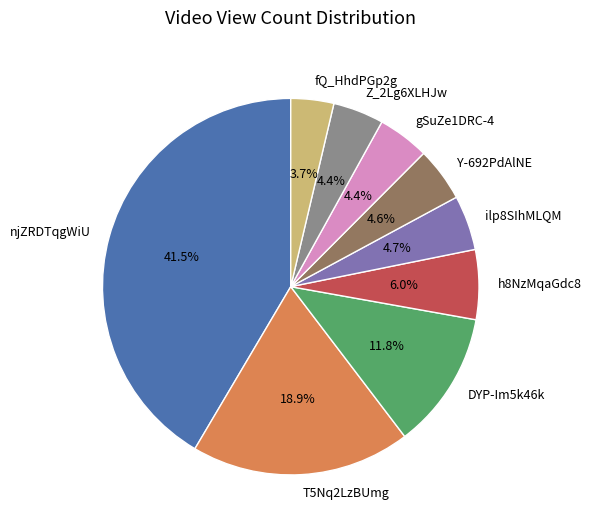

Between h8NzMqaGdc8 and ilp8SIhMLQM, which is larger?

h8NzMqaGdc8